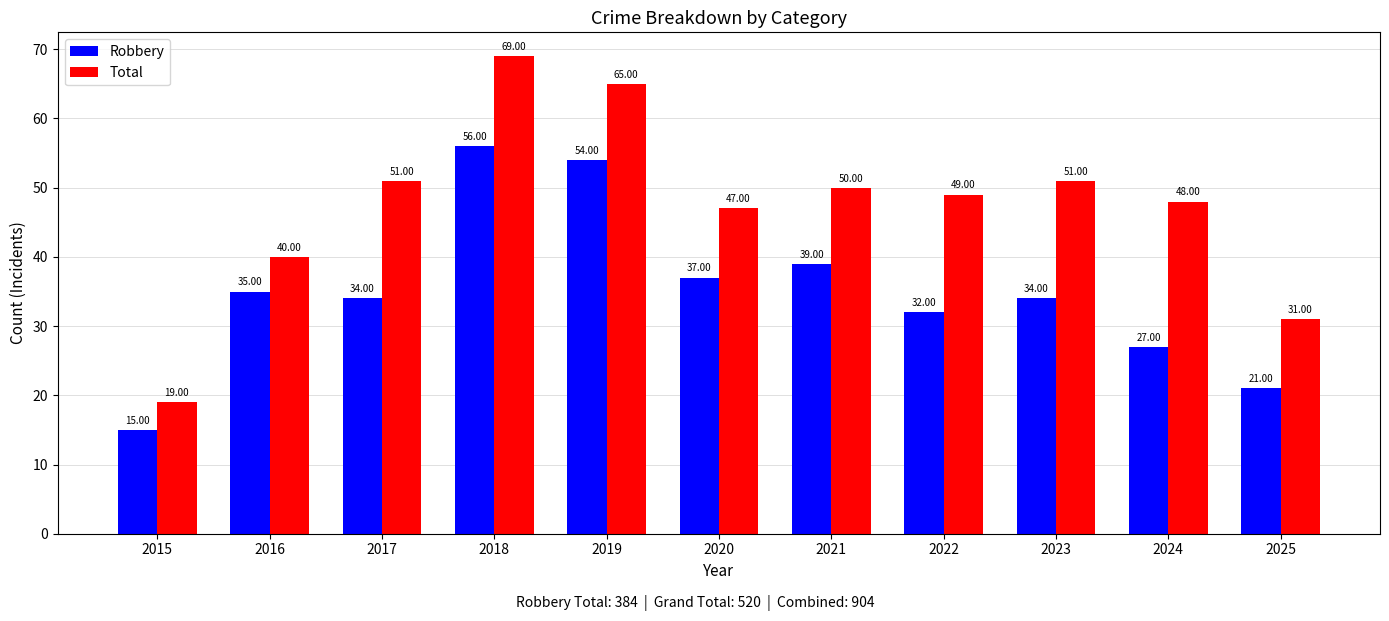

Which series has the largest total across all categories?

Total